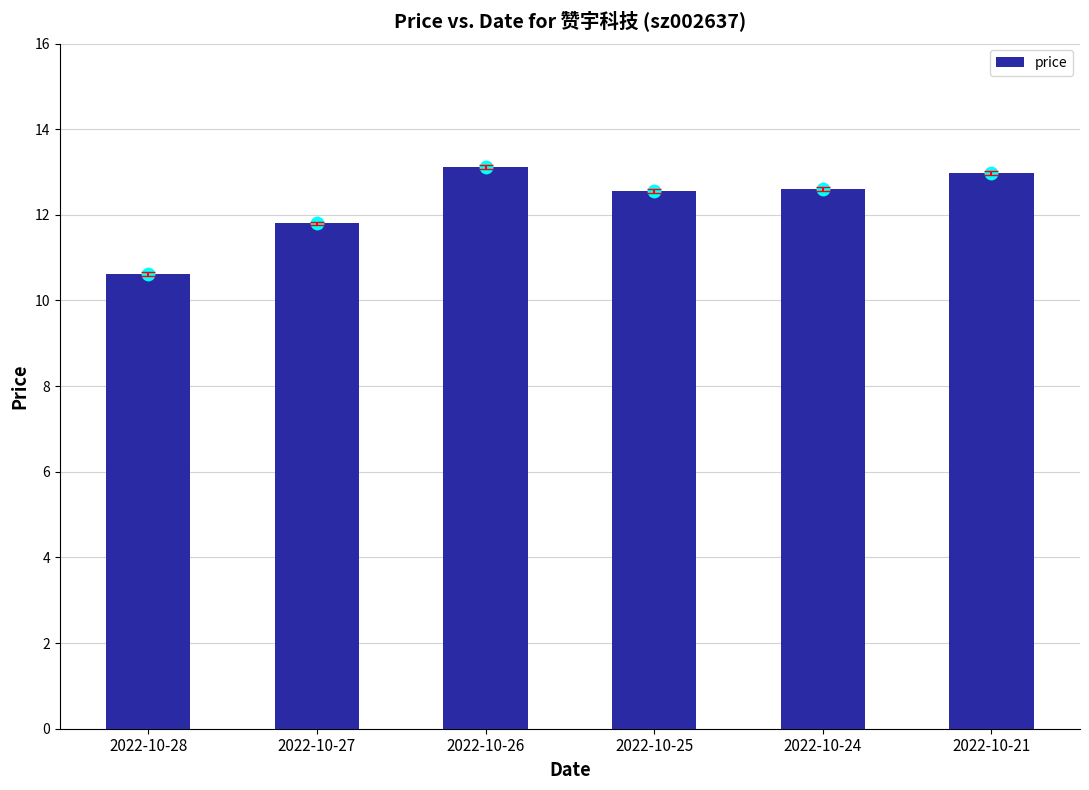

Approximately how many times larger is the value at 2022-10-26 compared to 2022-10-24?

1.0